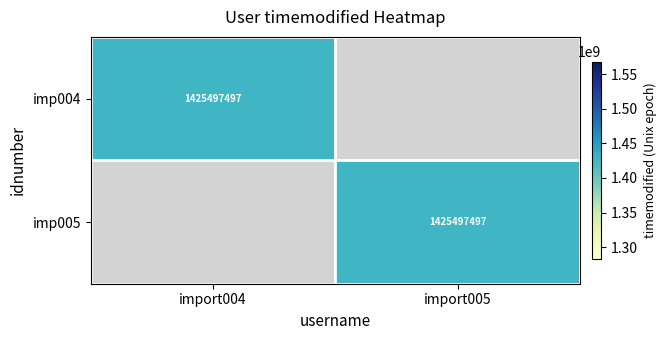

True or false: imp004 has a value of 1425497497 at import004.

True